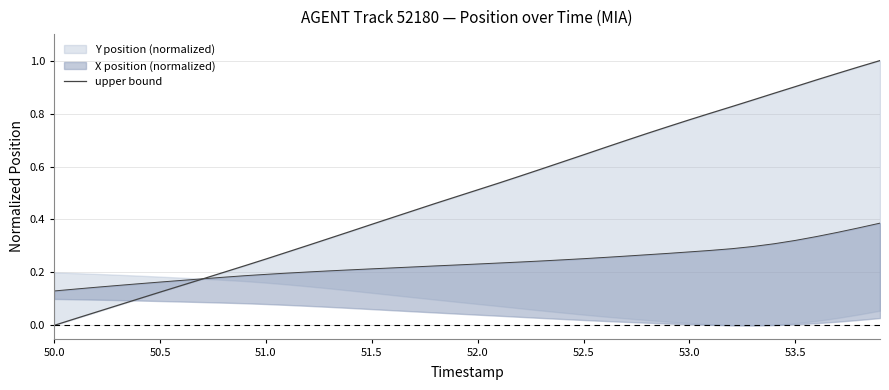

What is the average value?

0.5